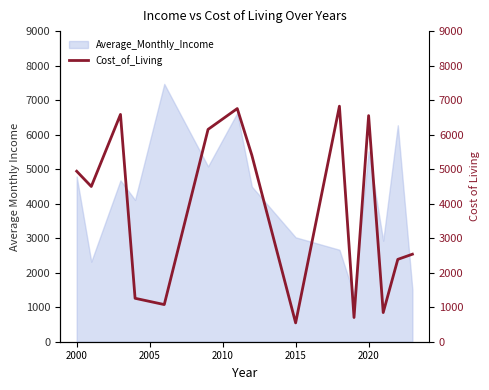

The value at 2025 is 1859.0. True or false?

False